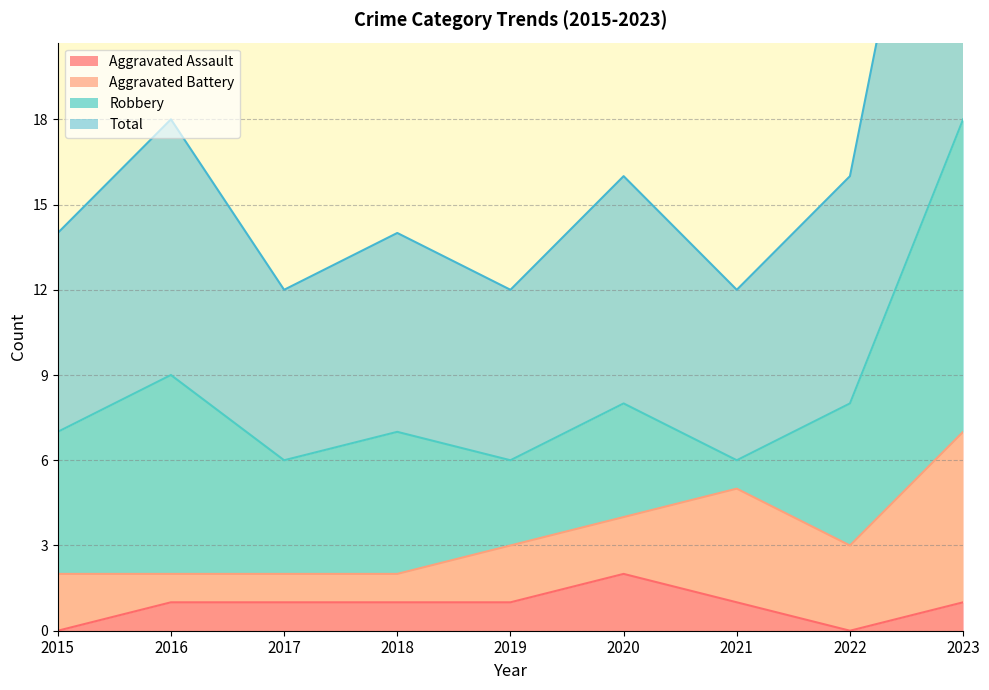

Does the chart display data point markers on the line(s)?

No